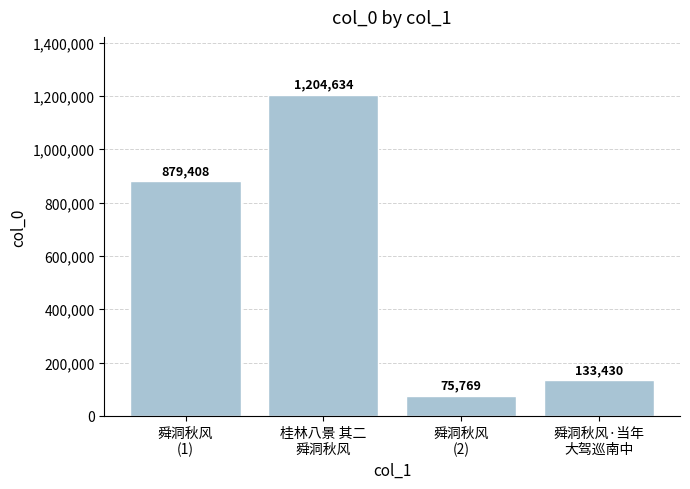

Rank the categories by value from lowest to highest.

舜洞秋风
(2), 舜洞秋风·当年
大驾巡南中, 舜洞秋风
(1), 桂林八景 其二
舜洞秋风